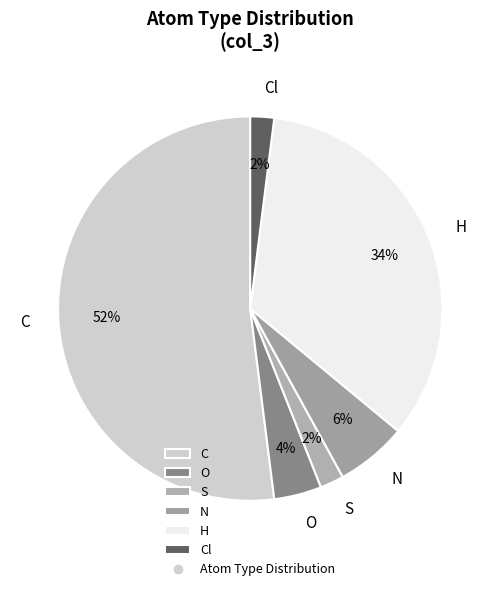

Do C and O together represent more than half of the pie?

Yes